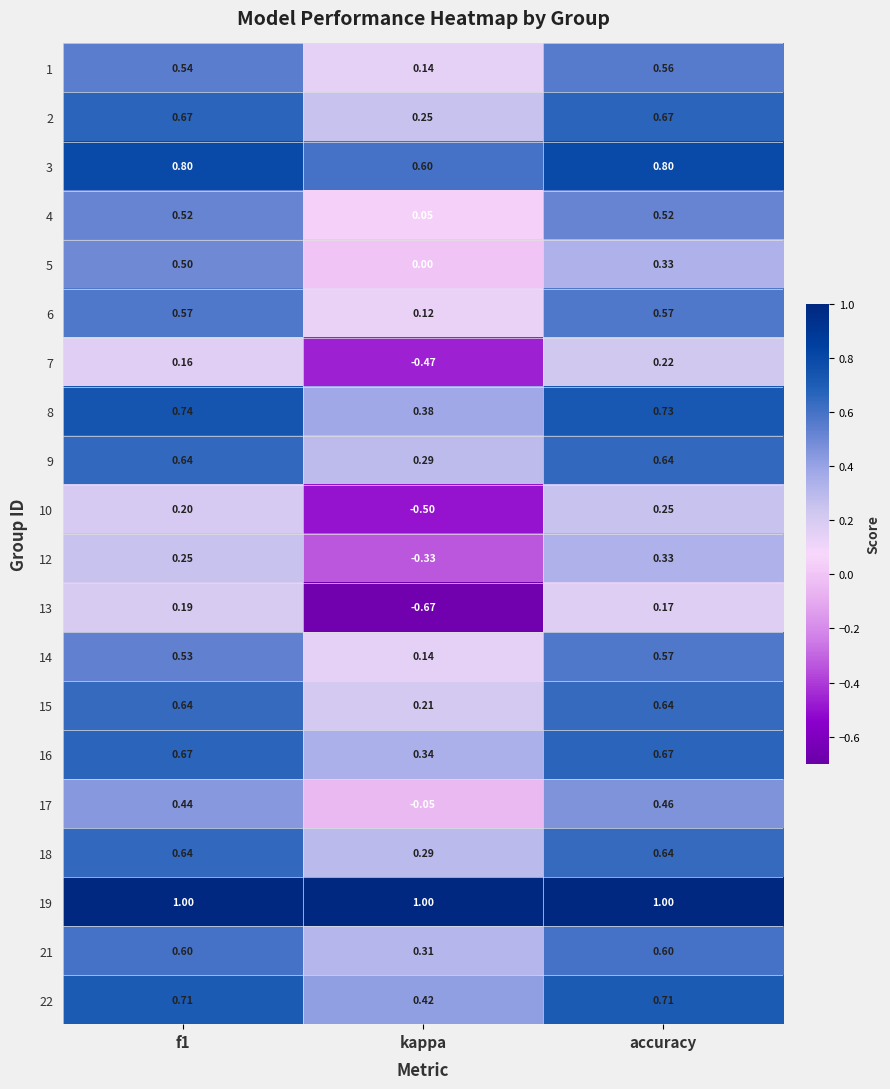

At which category is the sum across all series the highest?

accuracy